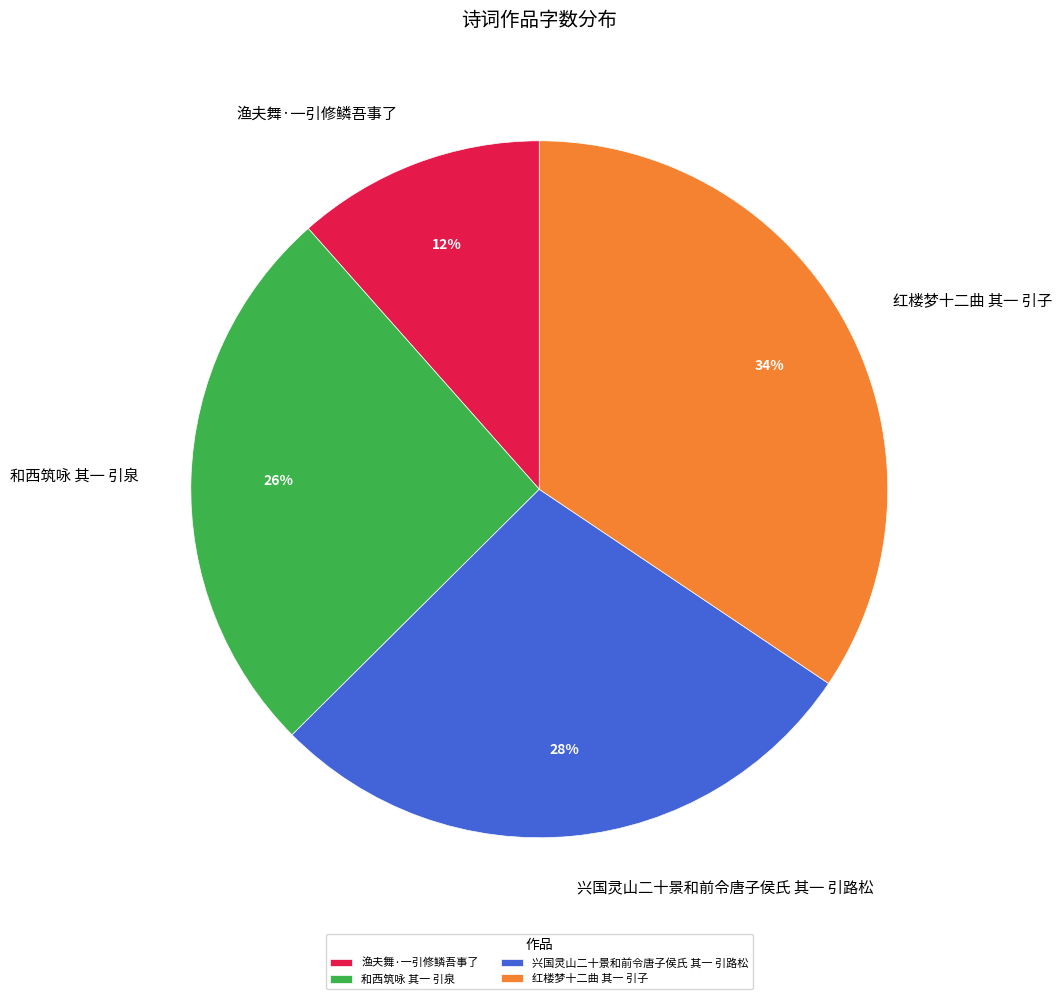

What percentage is the 红楼梦十二曲 其一 引子 slice, to the nearest percent?

34%